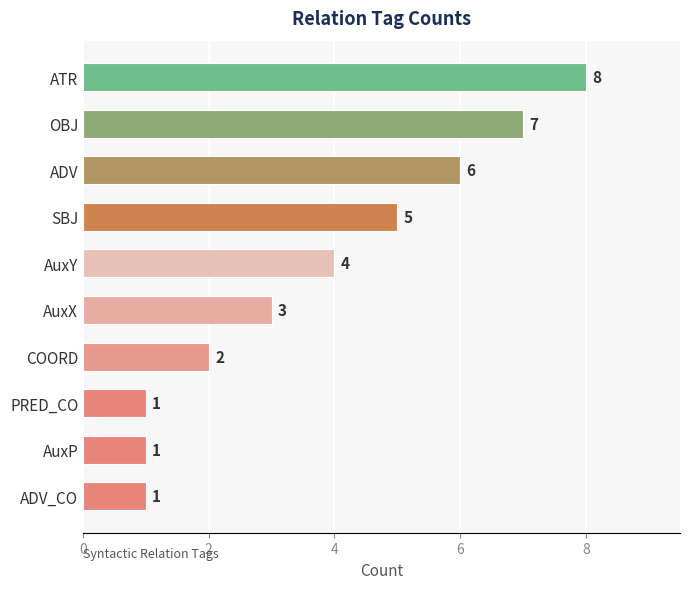

How many values are between 1 and 6?

8